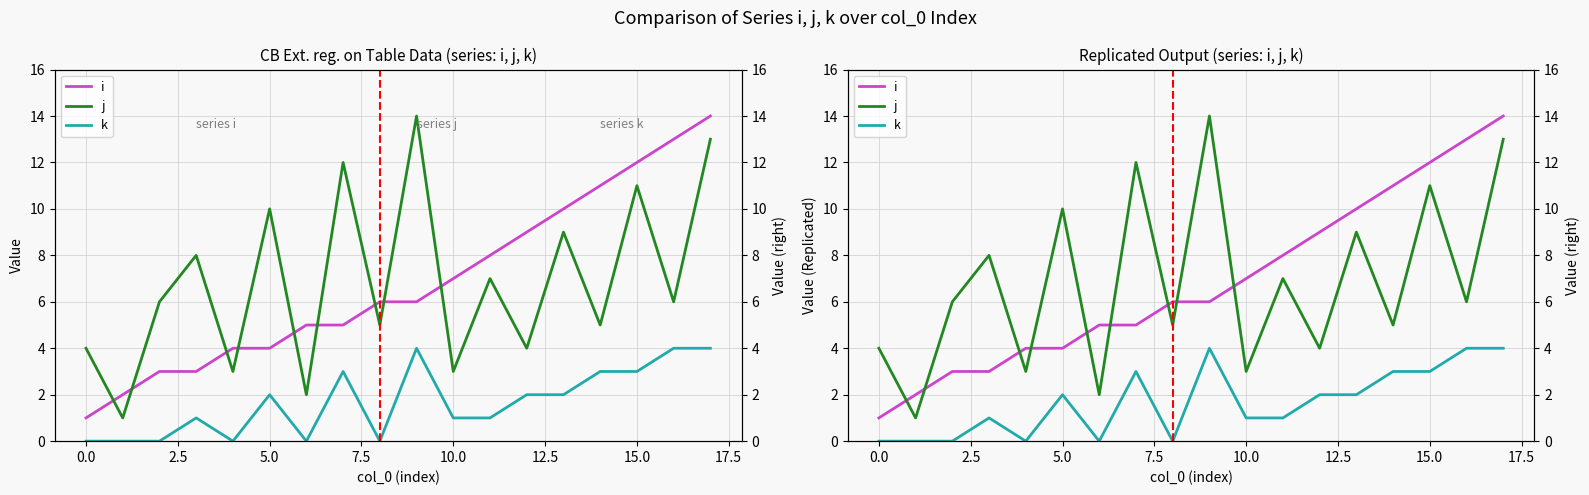

Does the chart display data point markers on the line(s)?

No